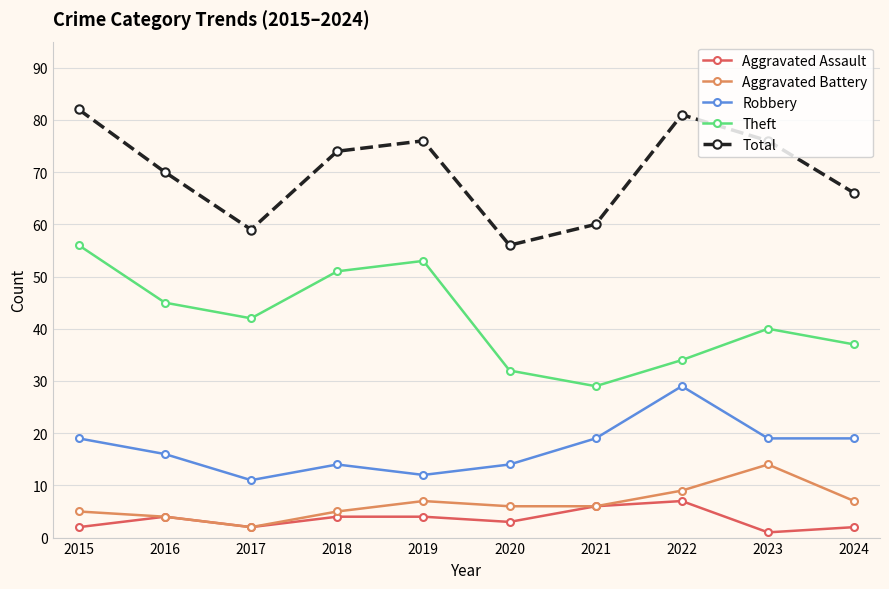

How many lines are shown in the chart?

5